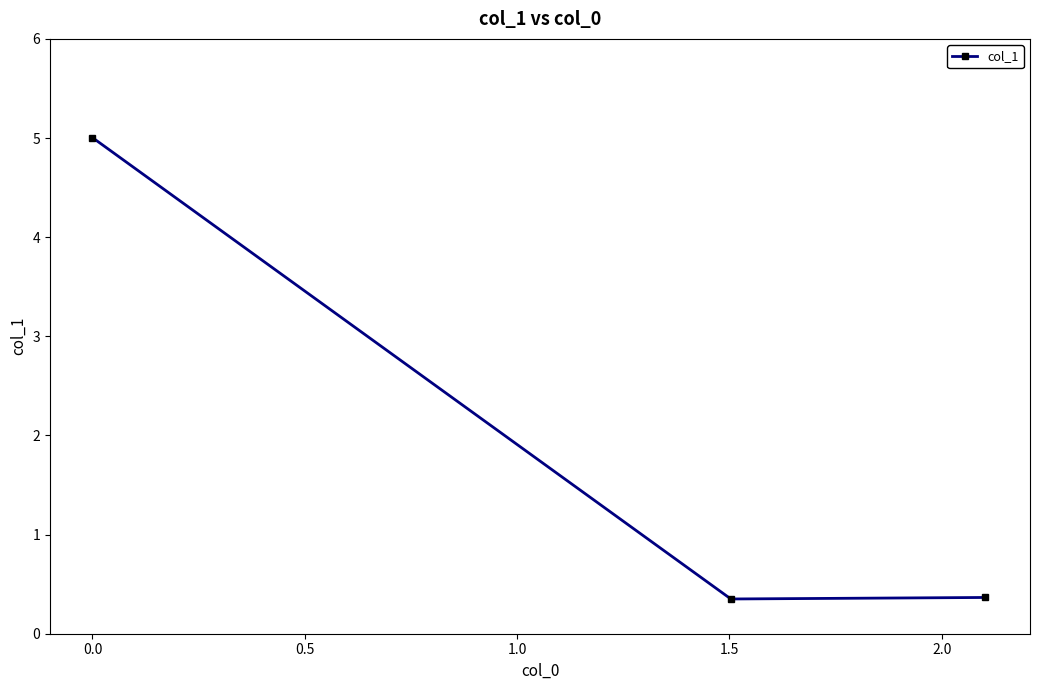

What is the difference between the maximum and minimum values?

4.7